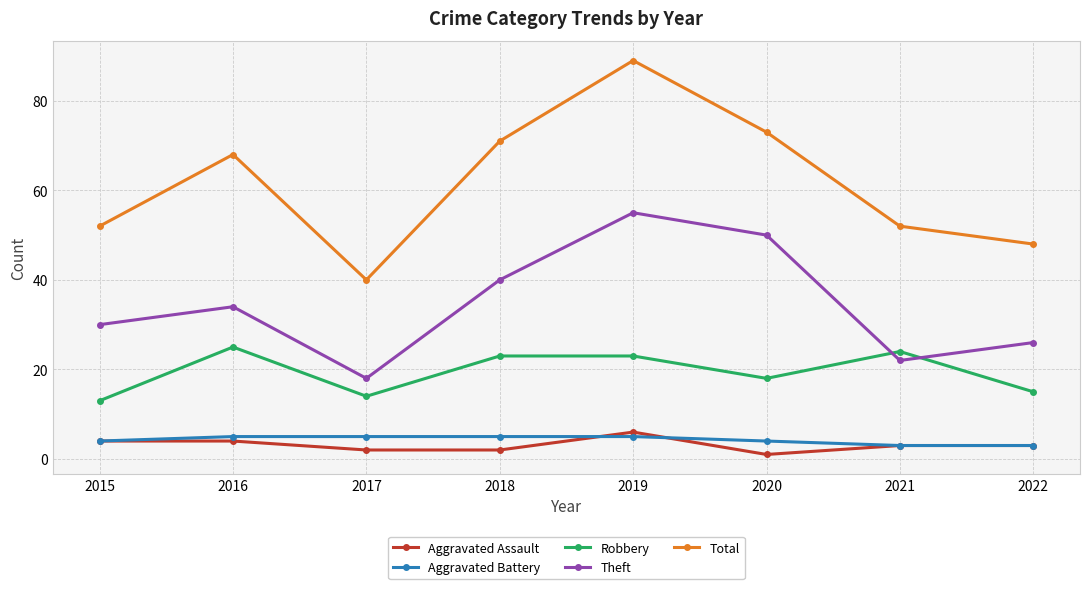

In Theft, how many points are lower than both neighbors (excluding endpoints)?

2